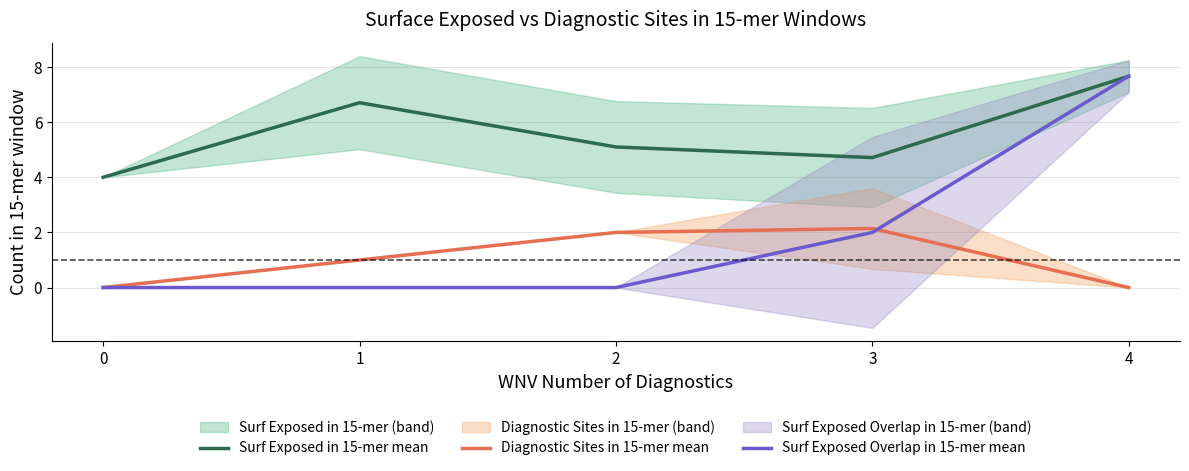

What is the average value of the Surf Exposed in 15-mer mean series?

5.6